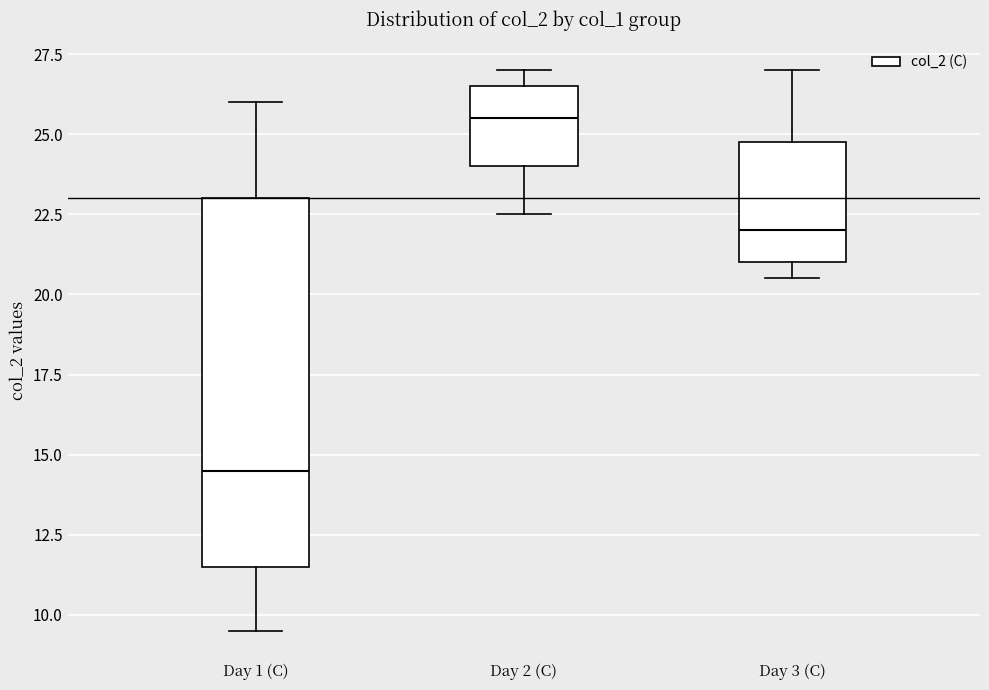

Where does the median line of the box for Day 2 (C) sit on the y-axis? The values are not printed on the chart, so give them approximately, as read against the axis.

25.5